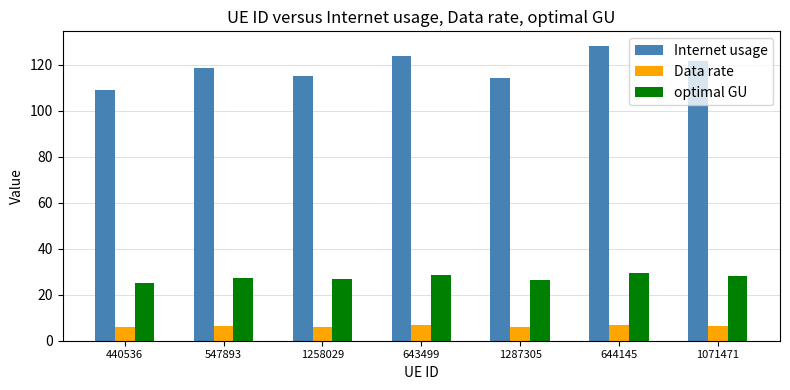

What is the total value across all series at 440536?

140.2